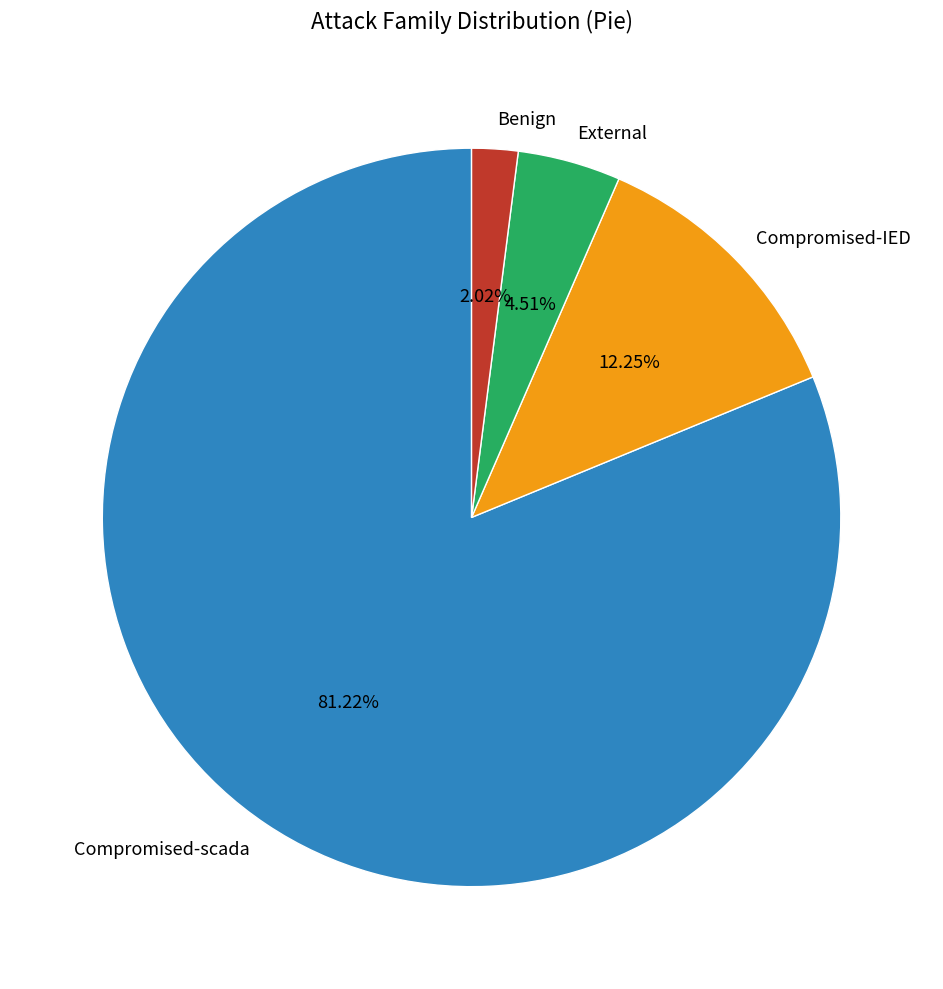

Do Compromised-scada and Compromised-IED together represent more than half of the pie?

Yes